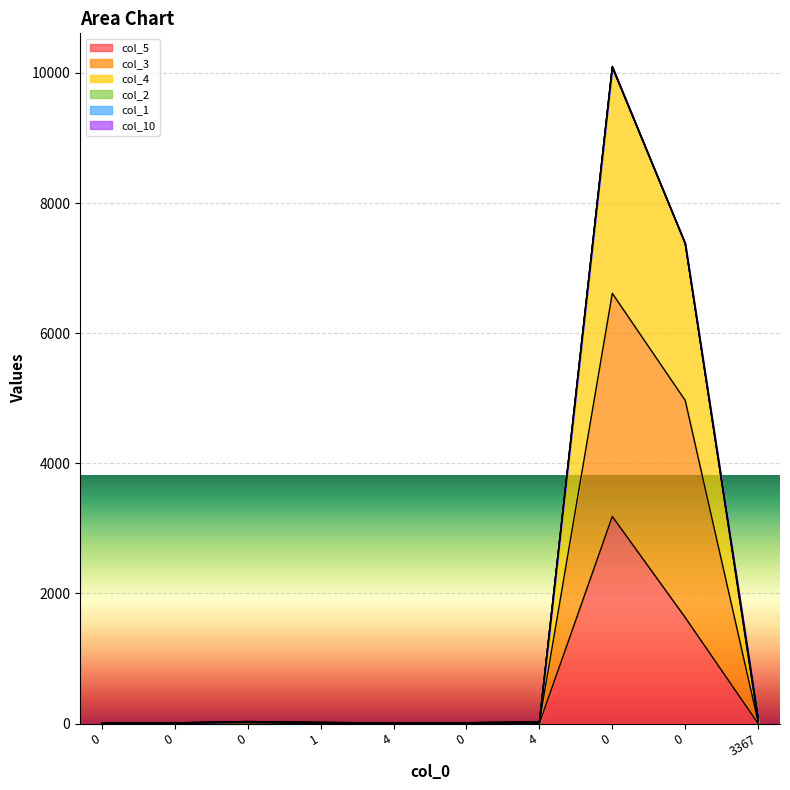

In col_5, how many points are lower than both neighbors (excluding endpoints)?

2